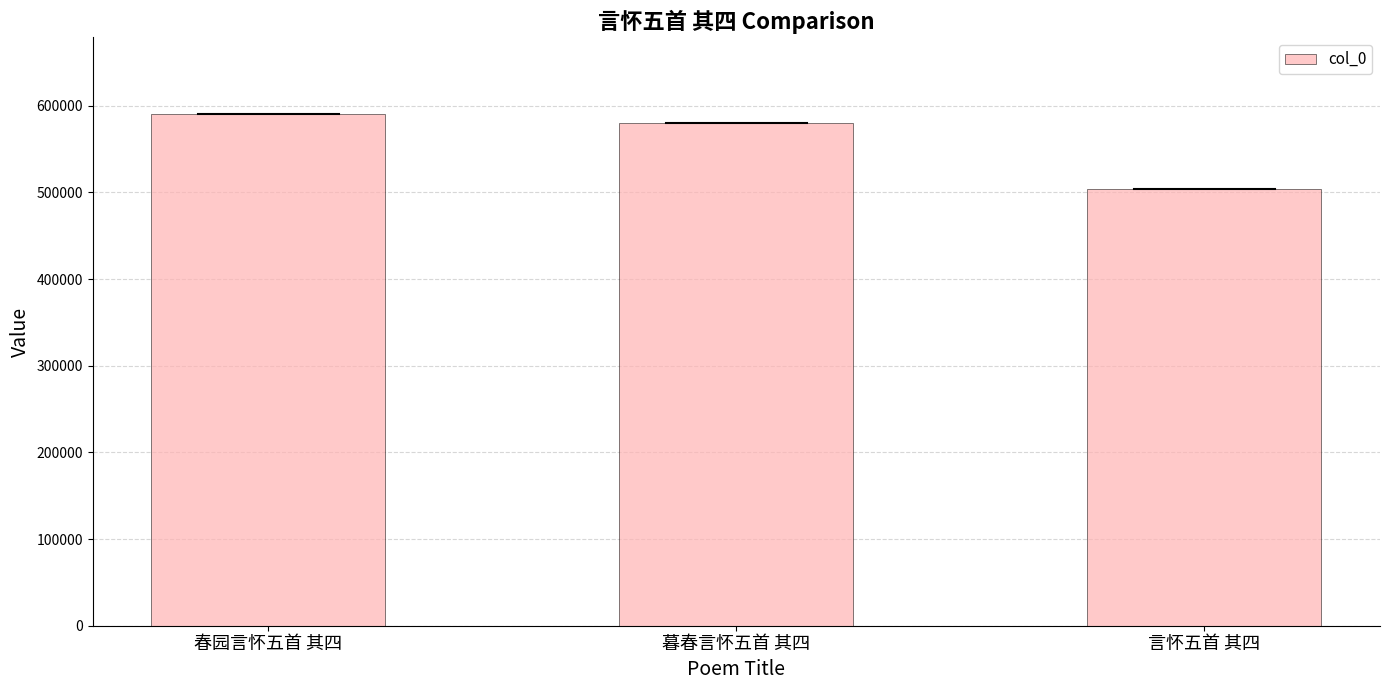

What is the maximum value shown in the chart?

590121